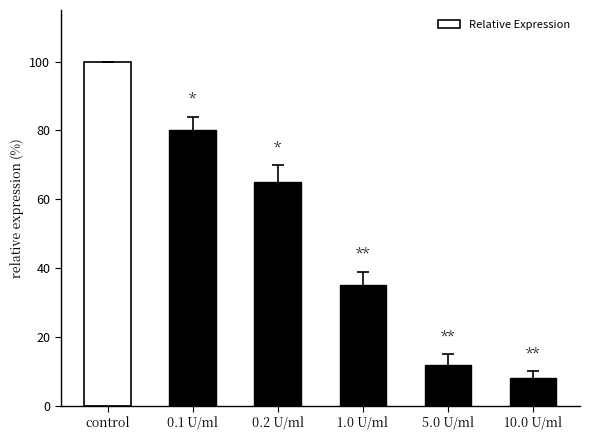

What is the maximum value shown in the chart?

100